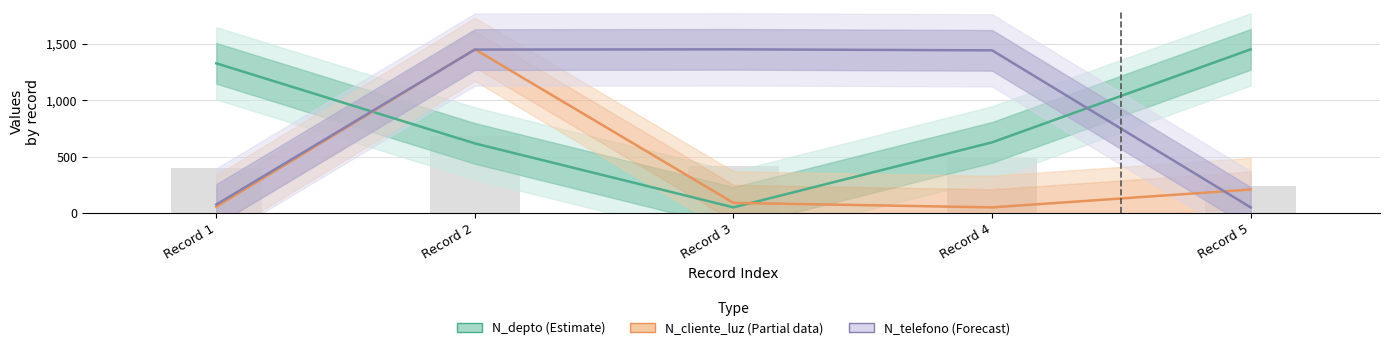

How many data points in N_depto (Estimate) are less than 626?

2